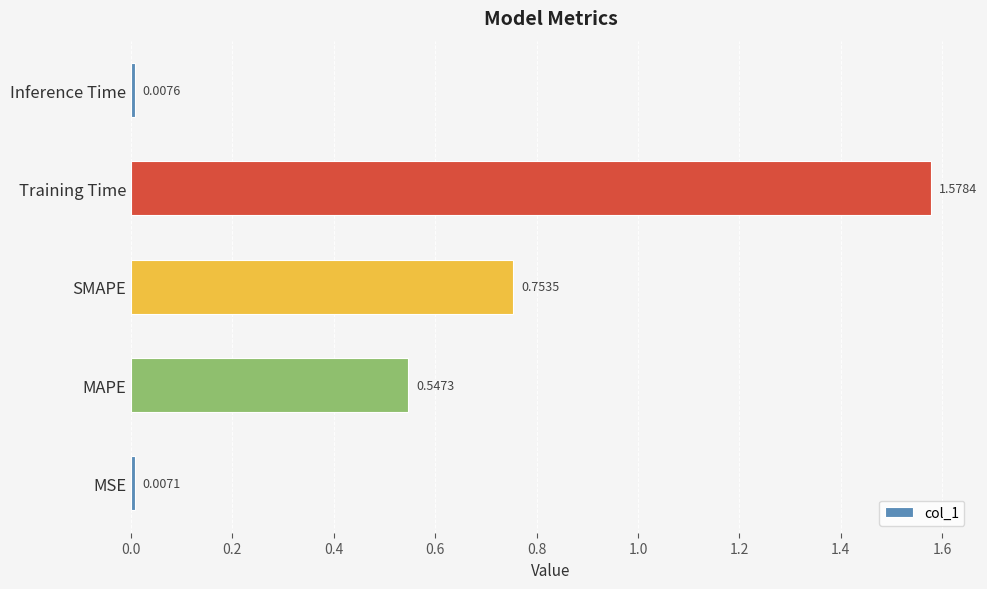

List the labels in order of value, smallest first.

MSE, Inference Time, MAPE, SMAPE, Training Time